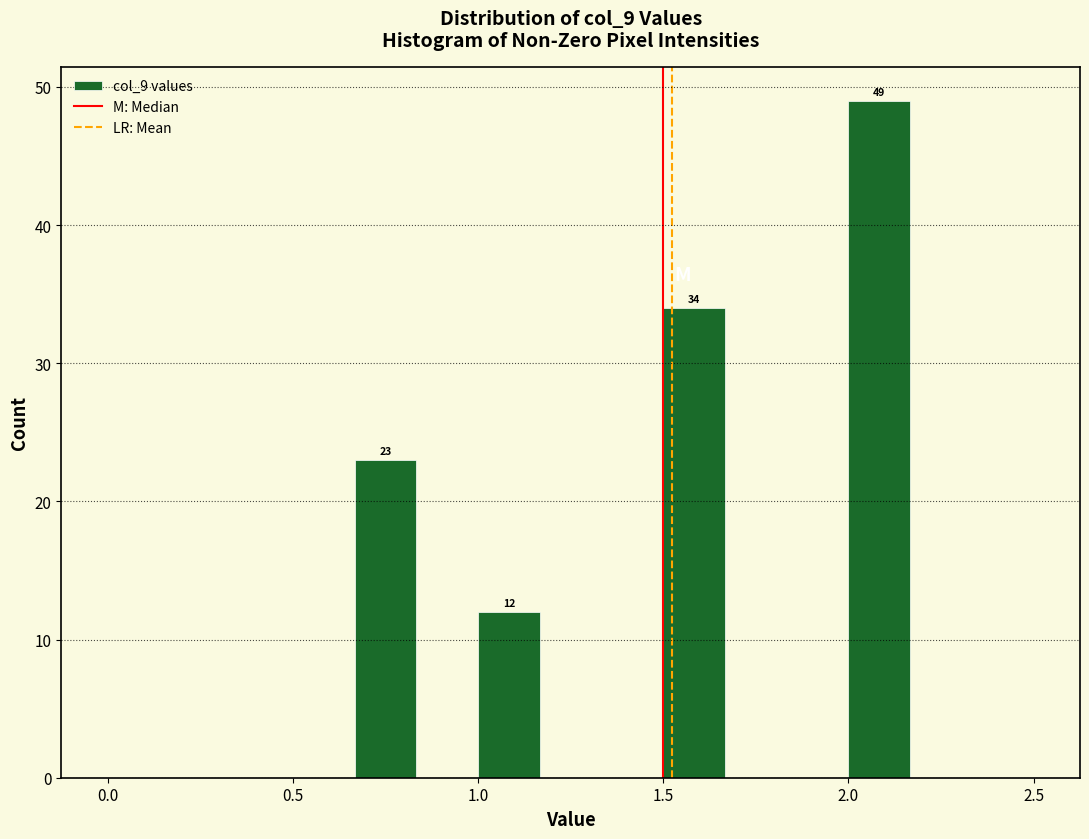

Around what value on the x-axis is the tallest bar? Give the approximate position of its centre, as read against the axis.

2.10